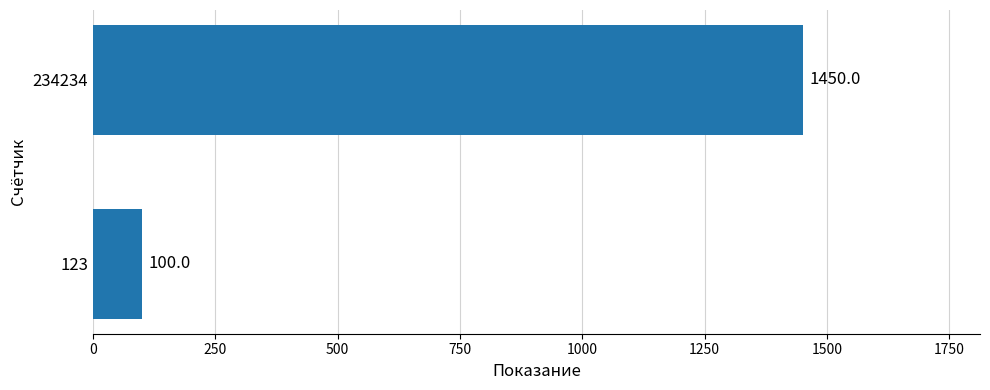

Are the bars grouped side by side (vs. stacked)?

No